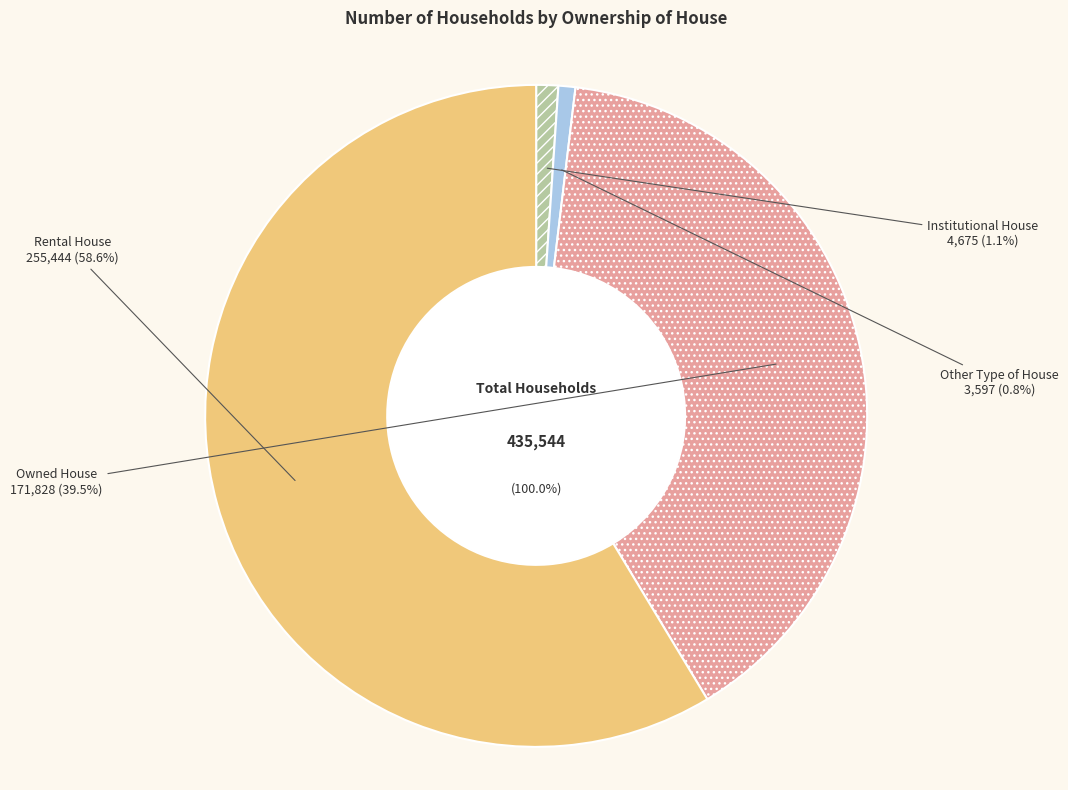

Does Rental House represent more than half of the total?

Yes